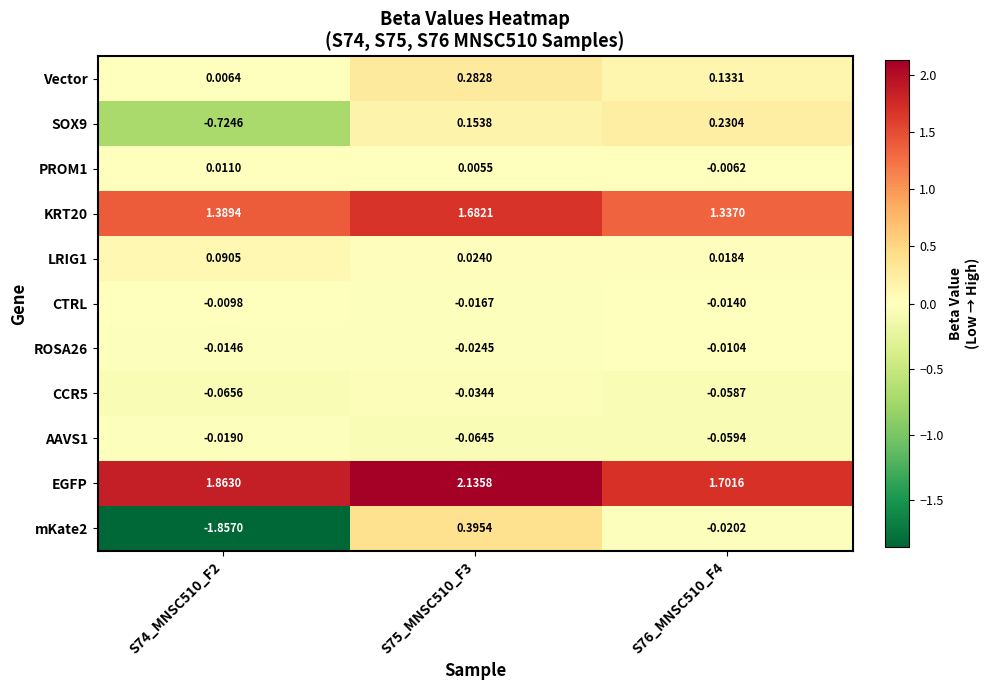

Which series has the largest total across all categories?

EGFP